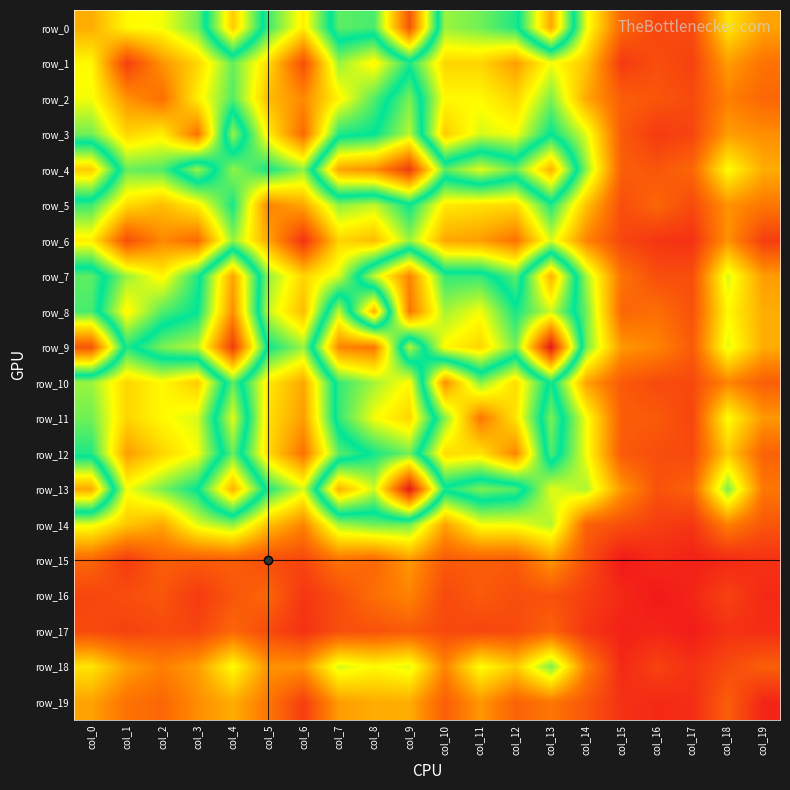

Reading left to right, transcribe all the data shown in this chart.

row_0: 34	49	51	64	110	69	47	84	82	135	60	64	72	117	52	19	11	12	45	32
row_1: 49	9	29	42	65	43	13	60	48	72	42	42	31	51	39	8	13	10	31	22
row_2: 51	29	21	47	67	37	27	48	67	87	49	49	42	63	33	17	15	12	25	19
row_3: 64	42	47	22	90	47	20	72	75	93	40	54	51	75	53	16	8	11	31	28
row_4: 110	65	67	90	61	73	61	118	122	141	84	97	85	115	61	17	15	19	50	34
row_5: 69	43	37	47	73	26	33	61	56	74	46	44	43	72	38	13	19	12	29	23
row_6: 47	13	27	20	61	33	6	42	37	60	33	31	22	54	26	11	7	6	29	9
row_7: 84	60	48	72	118	61	42	54	94	124	80	80	66	115	59	22	13	13	54	31
row_8: 82	48	67	75	122	56	37	94	35	127	91	99	77	95	64	19	21	14	49	34
row_9: 135	72	87	93	141	74	60	124	127	57	101	108	86	150	64	30	26	16	53	34
row_10: 60	42	49	40	84	46	33	80	91	101	28	62	43	77	32	16	12	12	26	17
row_11: 64	42	49	54	97	44	31	80	99	108	62	23	45	87	51	17	16	11	50	30
row_12: 72	31	42	51	85	43	22	66	77	86	43	45	26	83	51	16	13	12	40	18
row_13: 117	51	63	75	115	72	54	115	95	150	77	87	83	53	58	30	14	18	63	23
row_14: 52	39	33	53	61	38	26	59	64	64	32	51	51	58	18	13	9	7	25	15
row_15: 19	8	17	16	17	13	11	22	19	30	16	17	16	30	13	0	4	2	4	6
row_16: 11	13	15	8	15	19	7	13	21	26	12	16	13	14	9	4	0	3	10	4
row_17: 12	10	12	11	19	12	6	13	14	16	12	11	12	18	7	2	3	1	6	5
row_18: 45	31	25	31	50	29	29	54	49	53	26	50	40	63	25	4	10	6	12	17
row_19: 32	22	19	28	34	23	9	31	34	34	17	30	18	23	15	6	4	5	17	3